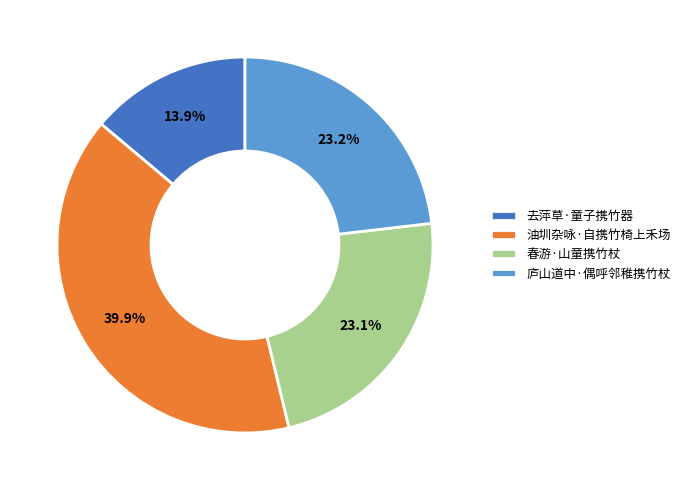

Approximately how many times larger is the value at 油圳杂咏·自携竹椅上禾场 compared to 春游·山童携竹杖?

1.7